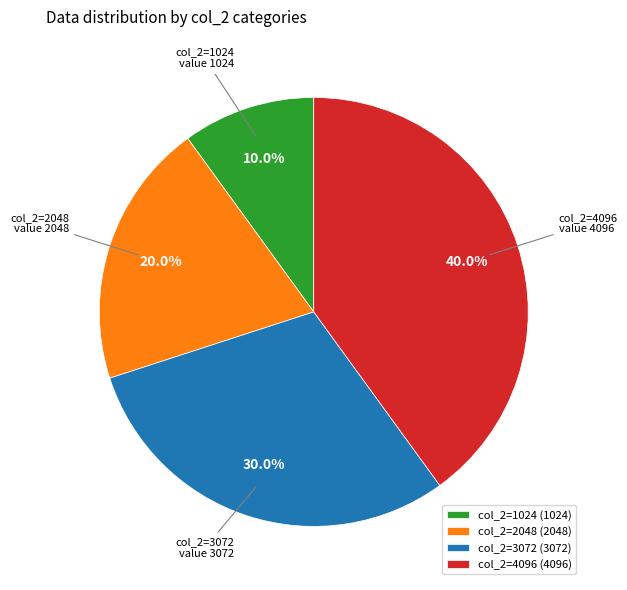

To the nearest percent, what is the difference between the largest and smallest slice percentages?

30%